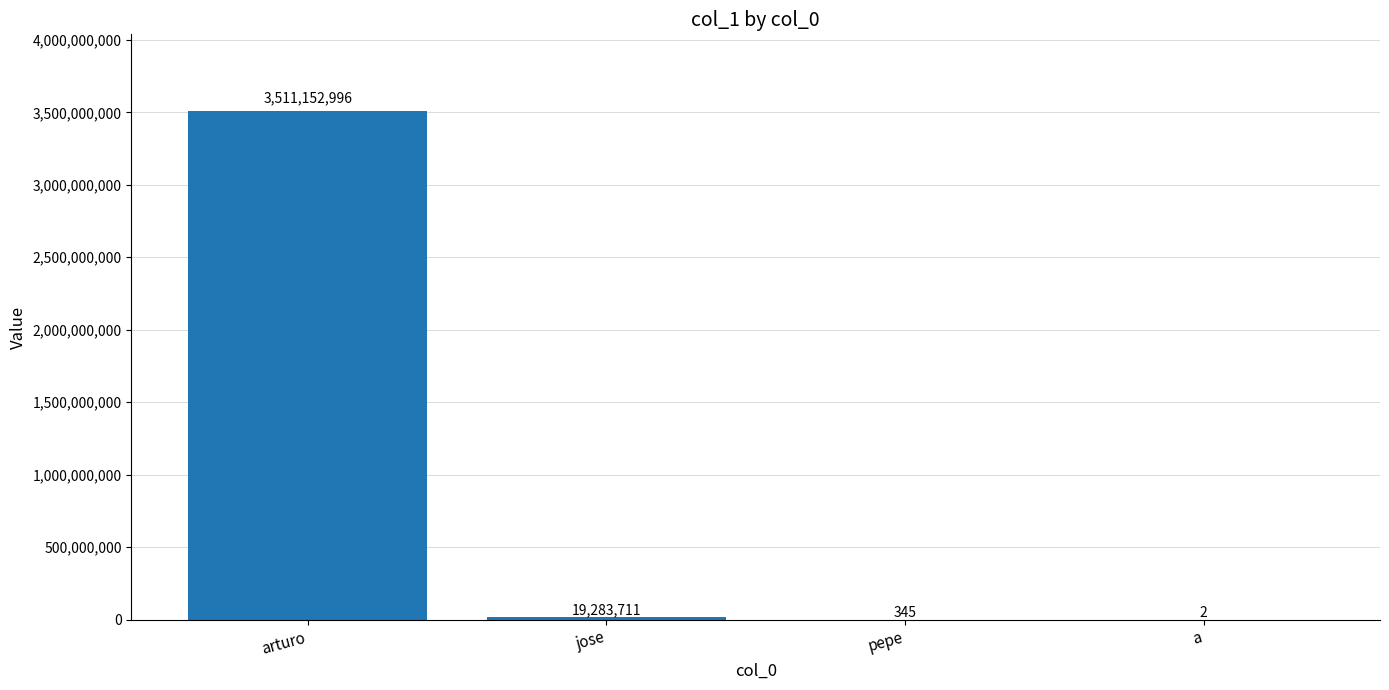

Between jose and pepe, which is larger?

jose